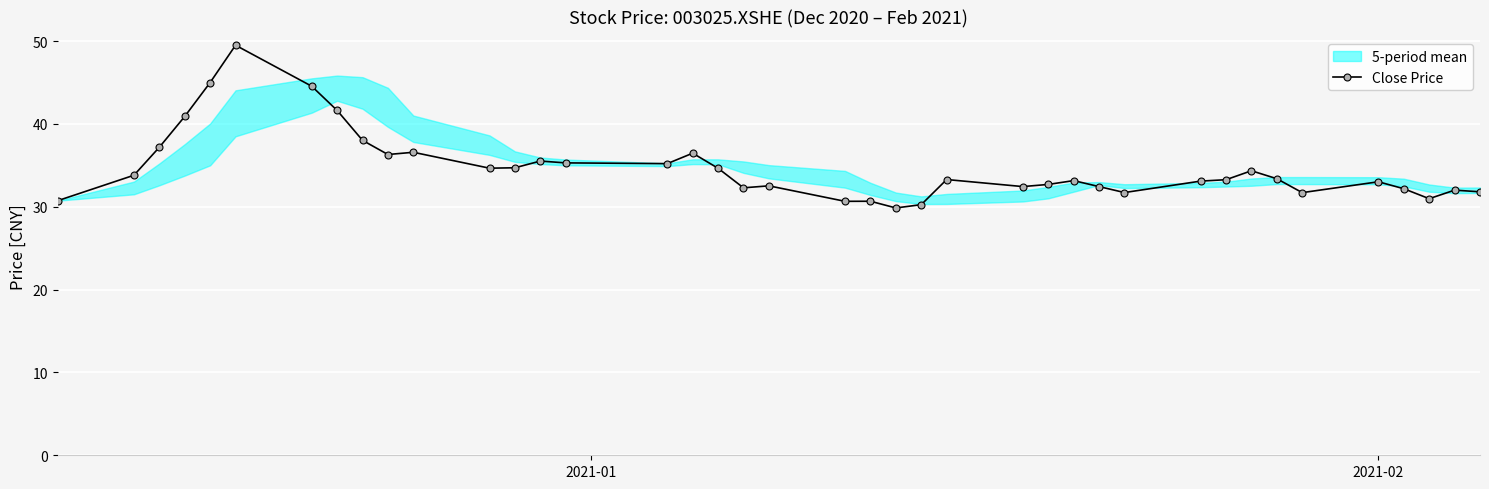

What is the value of the Close Price point at the 19th from the left?

32.3